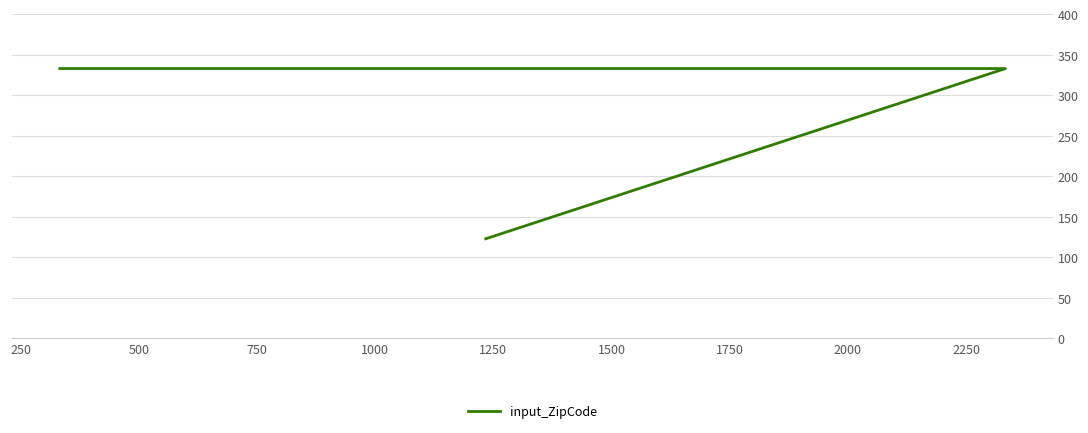

What is the value of the 2nd point from the left?

333